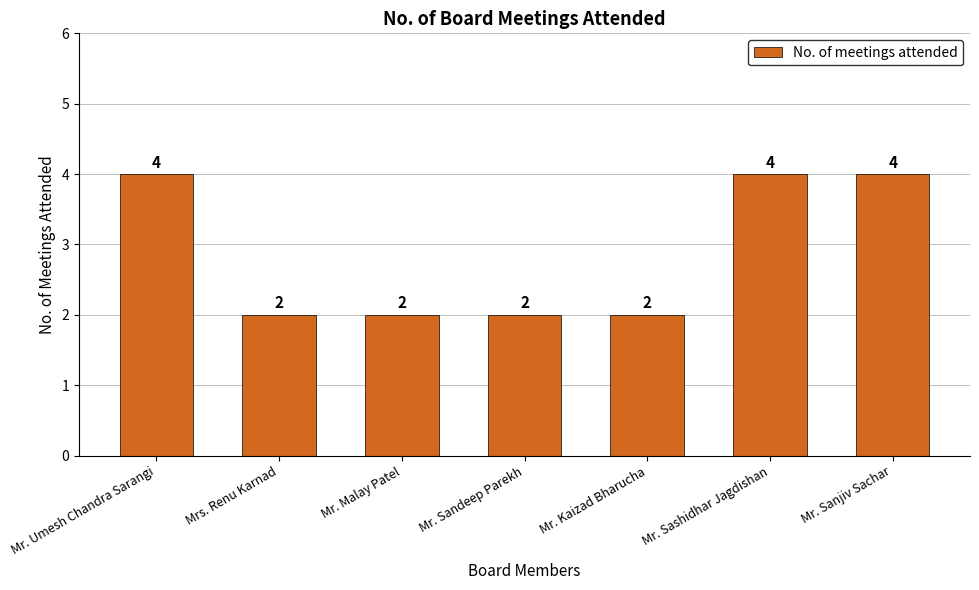

Reading left to right, transcribe all the data shown in this chart.

Mr. Umesh Chandra Sarangi=4	Mrs. Renu Karnad=2	Mr. Malay Patel=2	Mr. Sandeep Parekh=2	Mr. Kaizad Bharucha=2	Mr. Sashidhar Jagdishan=4	Mr. Sanjiv Sachar=4